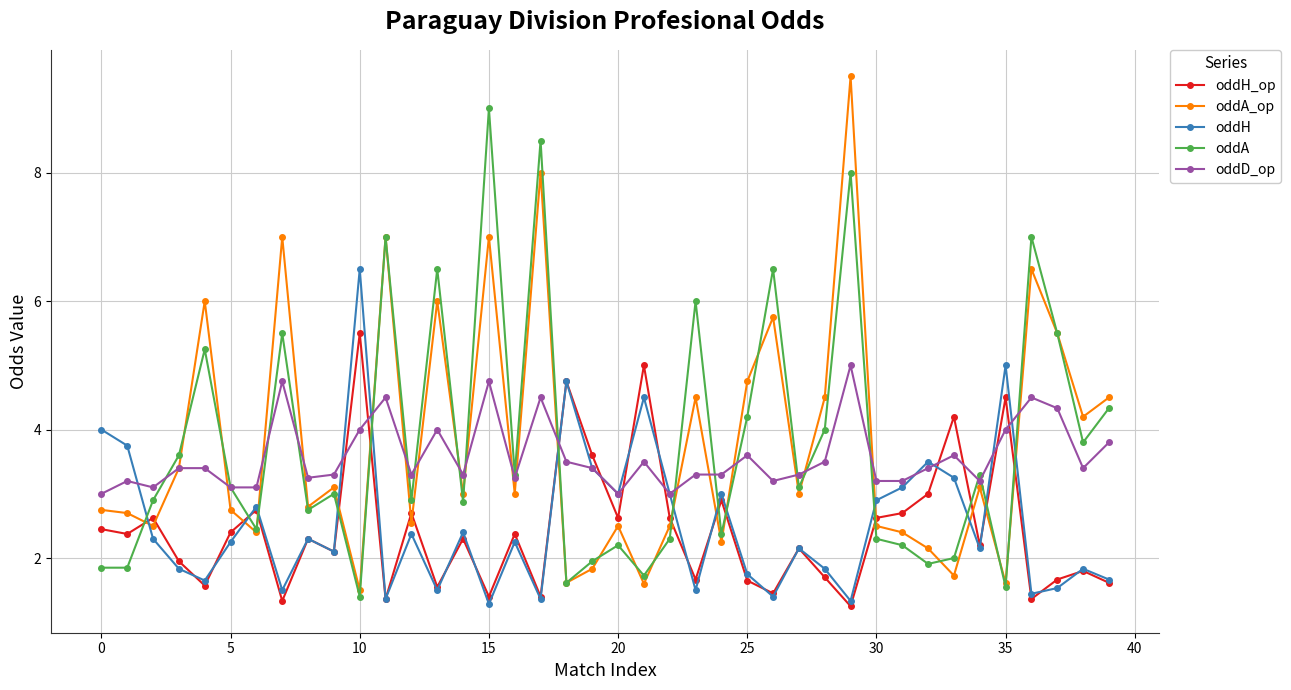

What is the value of the oddA_op point at the 28th from the left?

3.0